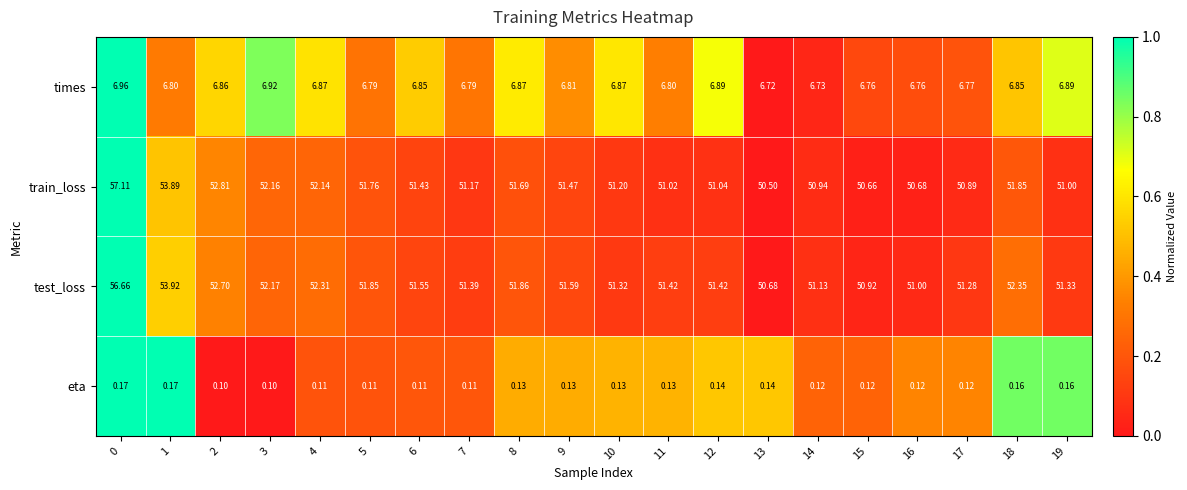

At 16, list the series in order from smallest to largest.

eta, times, train_loss, test_loss